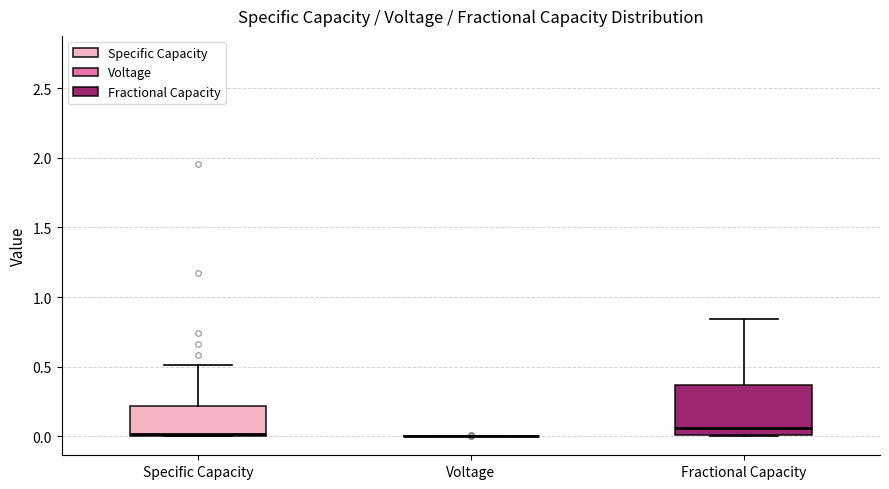

Reading left to right, transcribe this box plot: for each box, give where its median line is, the range the box spans, and where its two whiskers end, as read against the y-axis. The values are not printed on the chart, so give them approximately, as read against the axis.

Specific Capacity: median 0.00, box 0.00 to 0.20, whiskers 0.00 to 0.50
Voltage: box collapsed to a line at 0.00, whiskers 0.00 to 0.00
Fractional Capacity: median 0.05, box 0.00 to 0.35, whiskers 0.00 to 0.85